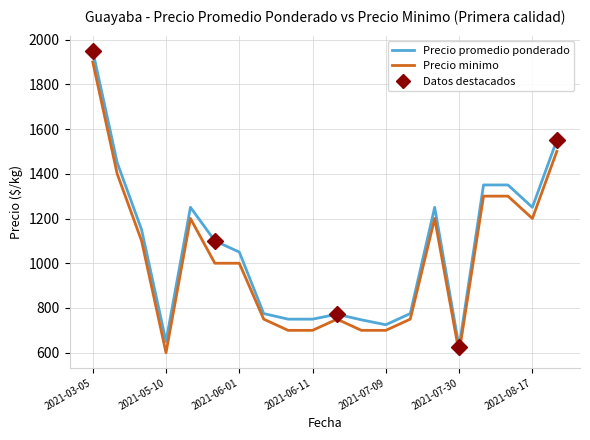

True or false: Precio minimo and Precio promedio ponderado intersect in this chart.

False